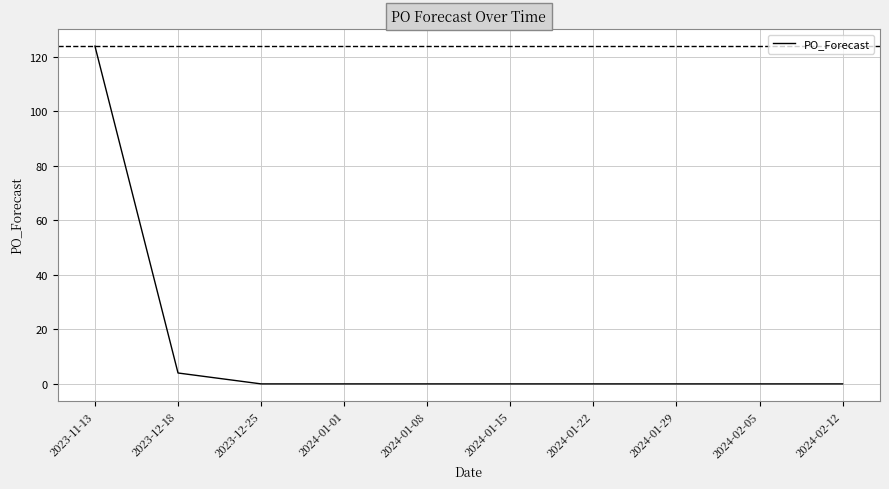

Where is the data nearest to the value 62?

2023-12-18